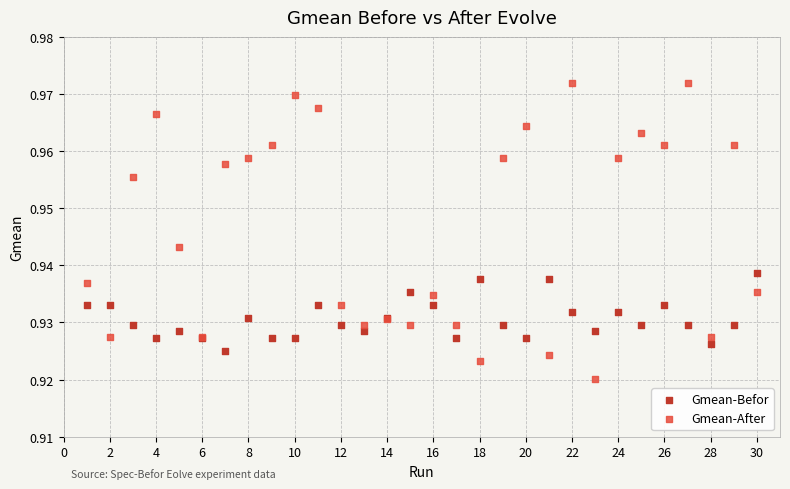

Which series has the widest spread of Y values?

Gmean-After